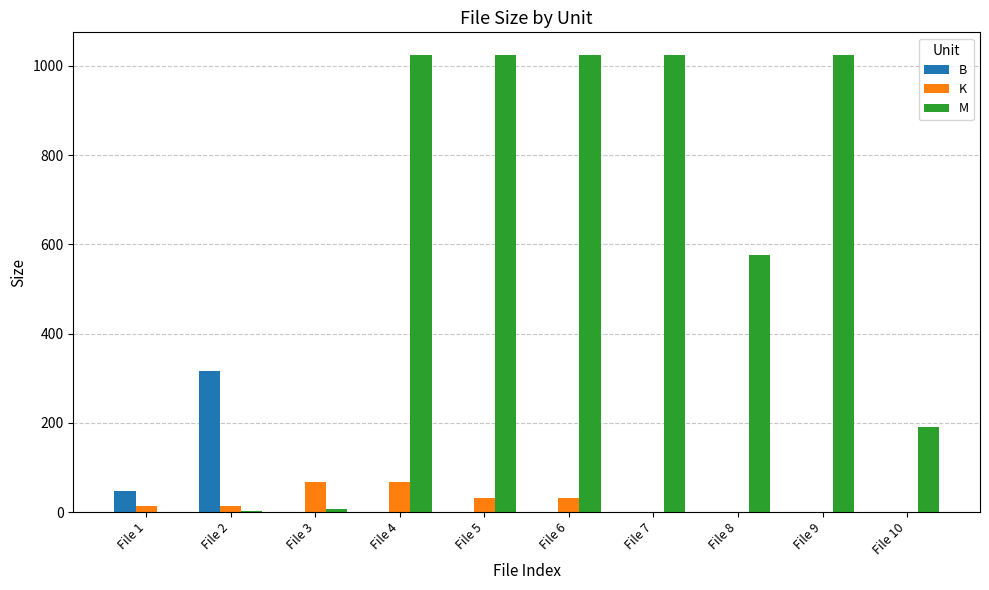

What is the highest value of the B series?

317.0